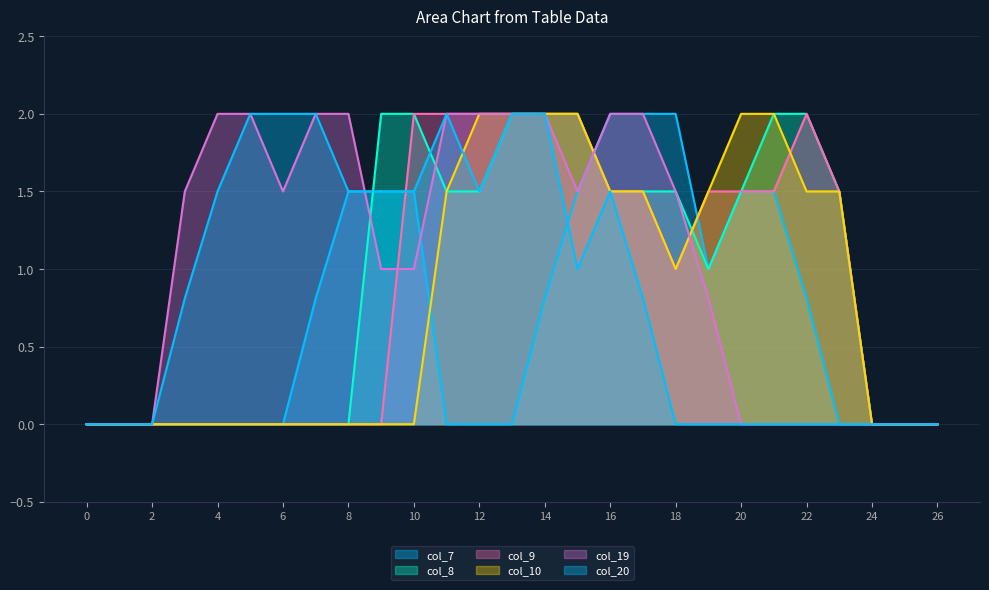

Which series ends up on top after the final intersection of col_10 and col_9?

col_9